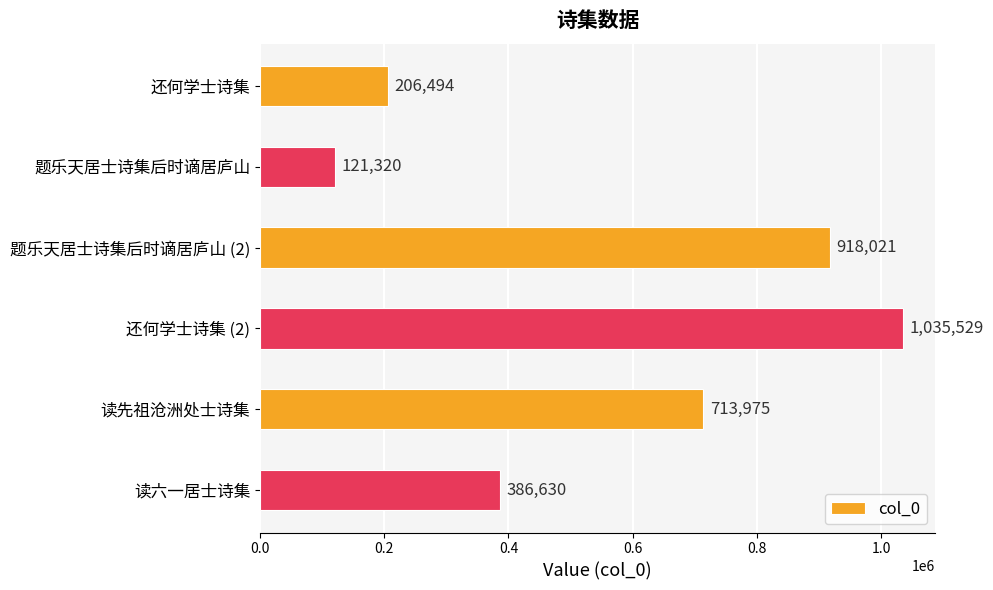

How many bars are there in total?

6